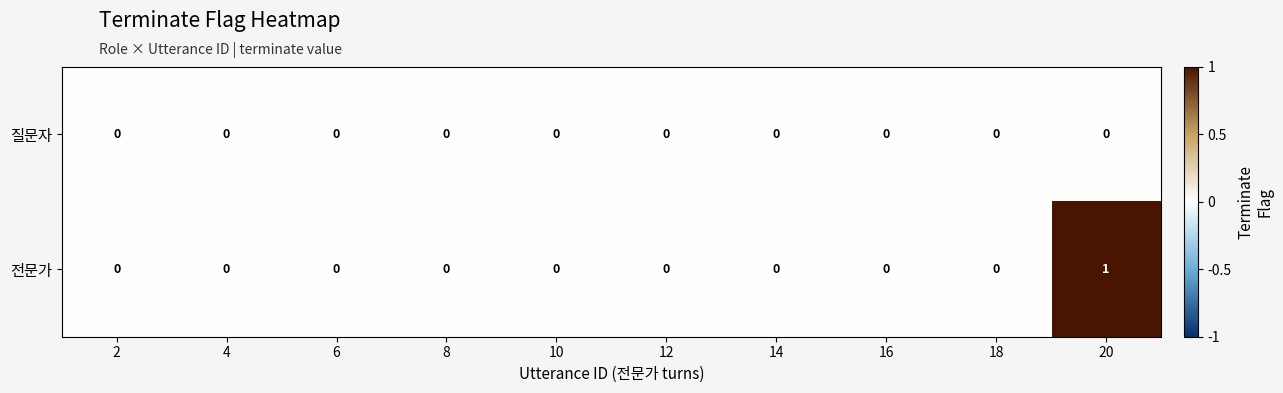

Rank the series by their average value, from highest to lowest.

전문가, 질문자